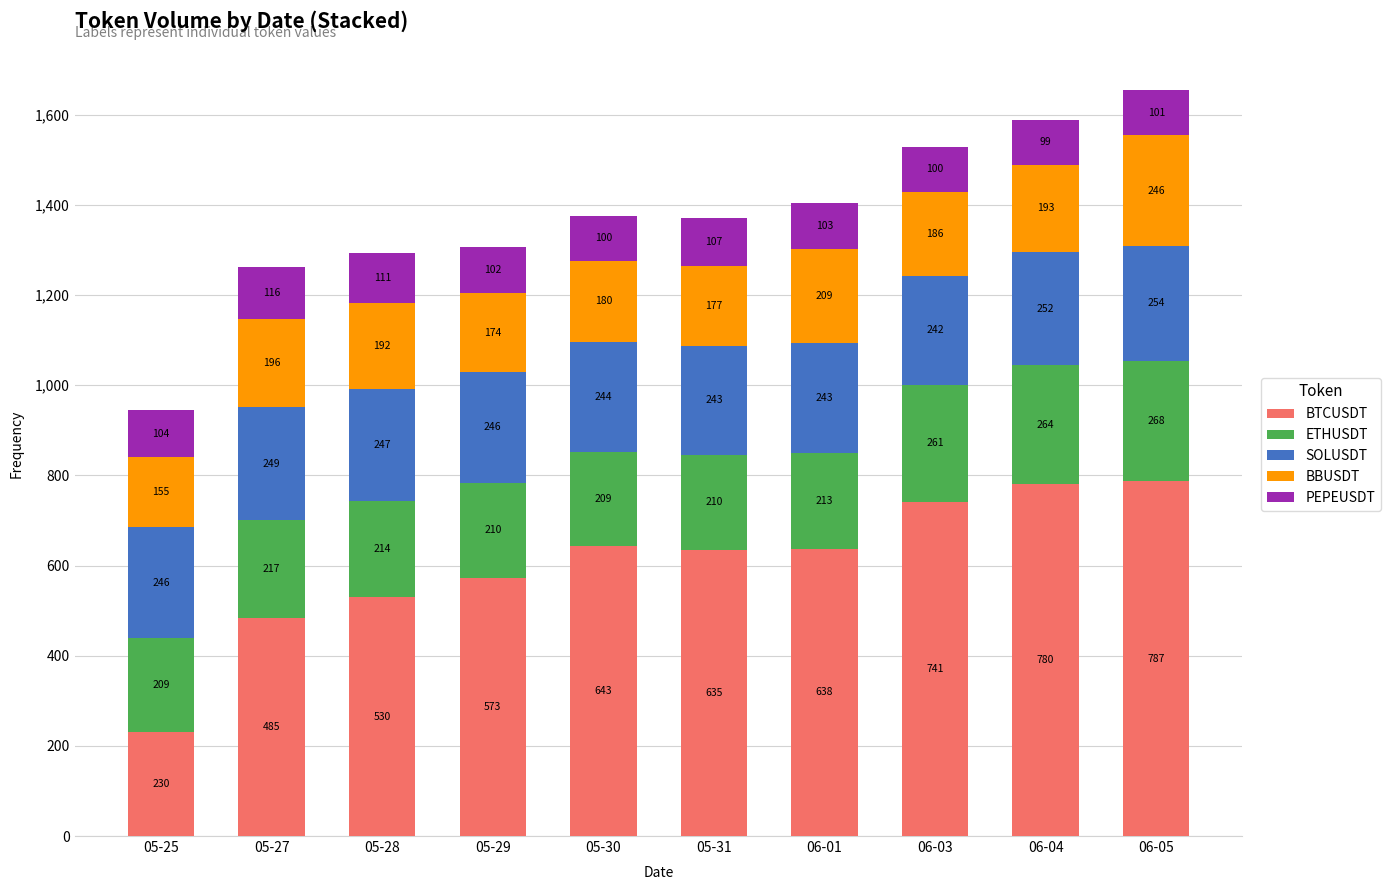

True or false: BTCUSDT has a value of 943.0 at 05-29.

False